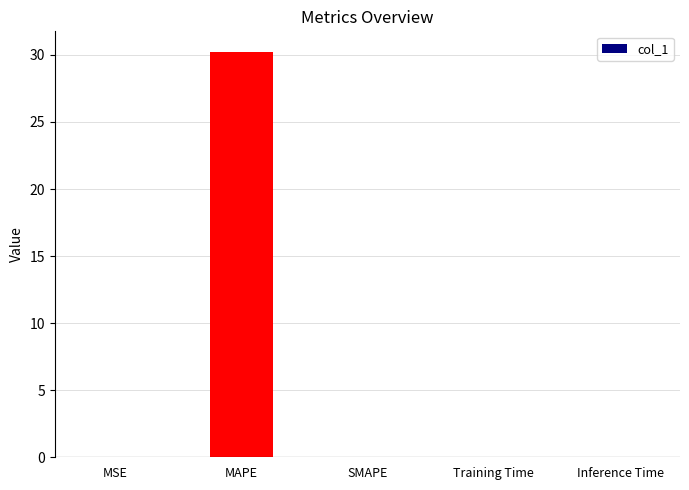

Which label corresponds to the largest value in the chart?

MAPE